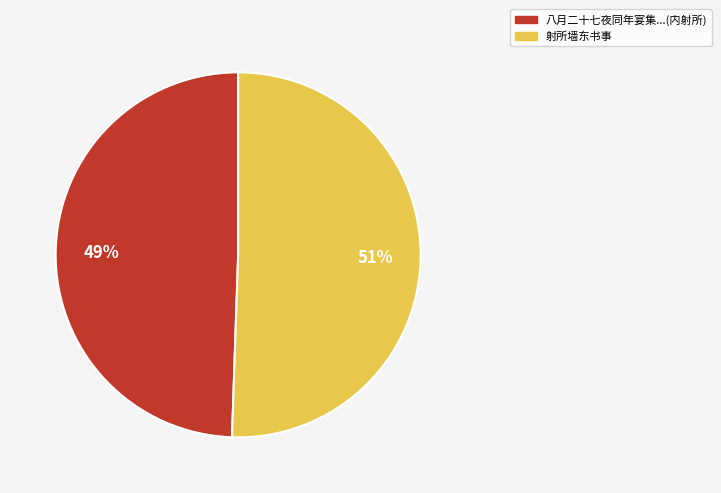

Is there any slice that represents more than half of the pie?

Yes